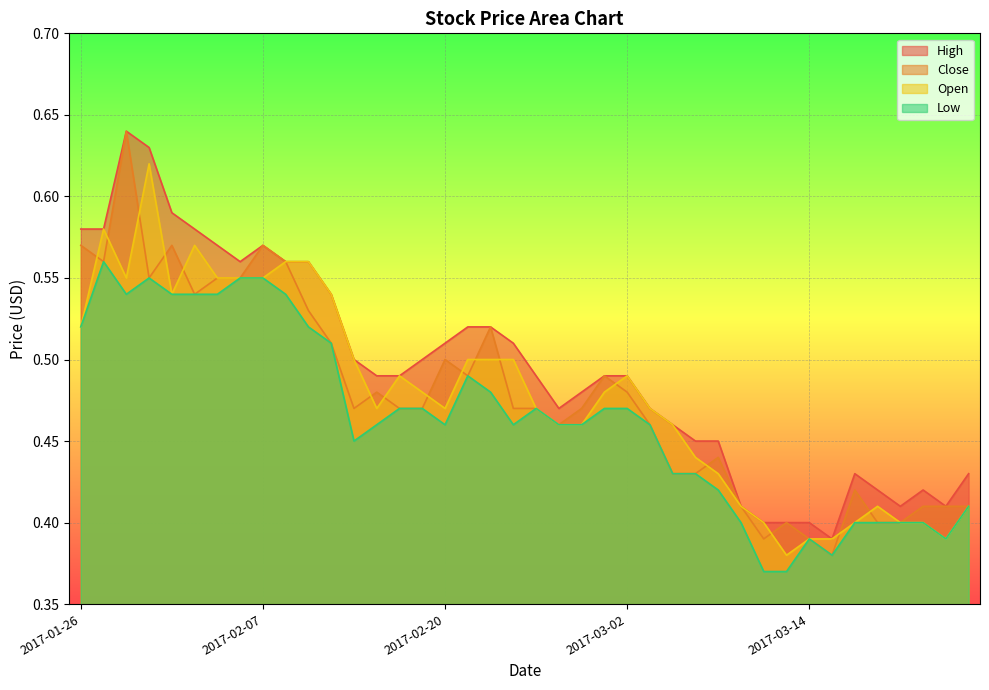

Rank the series at 2017-03-02 from lowest to highest value.

Low, Close, High, Open